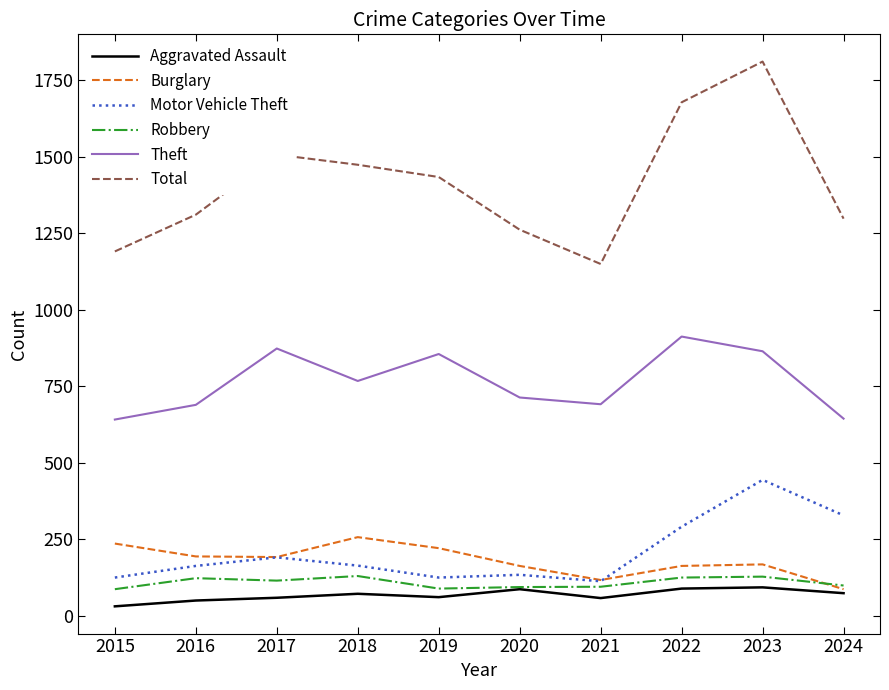

Which series has the largest total across all categories?

Total